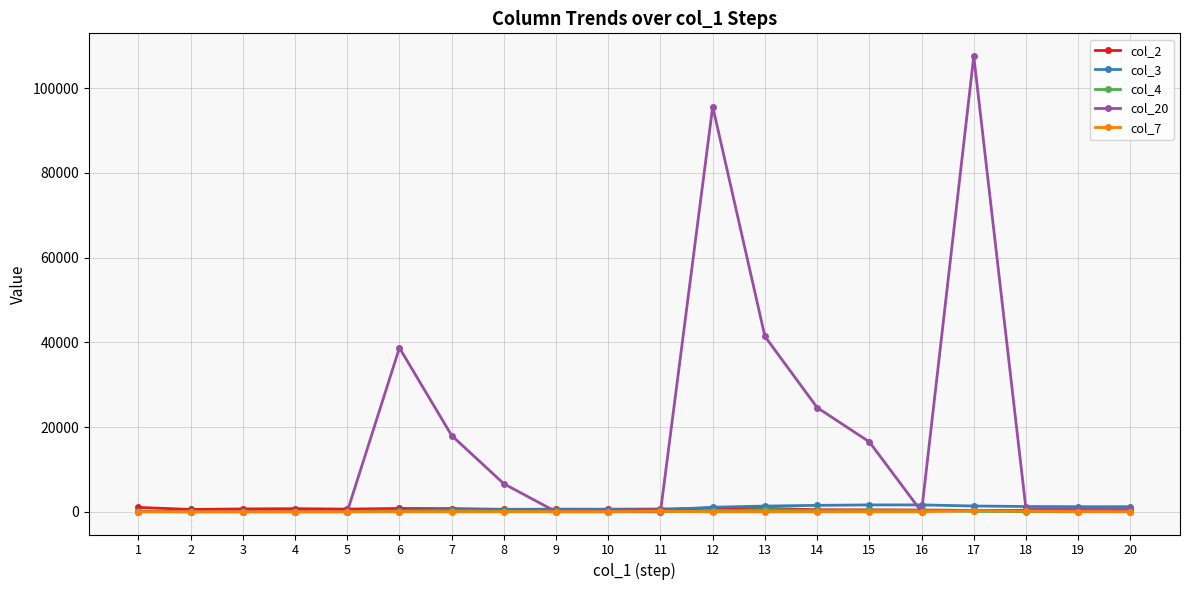

What is the value of the col_3 point at the 10th from the left?

522